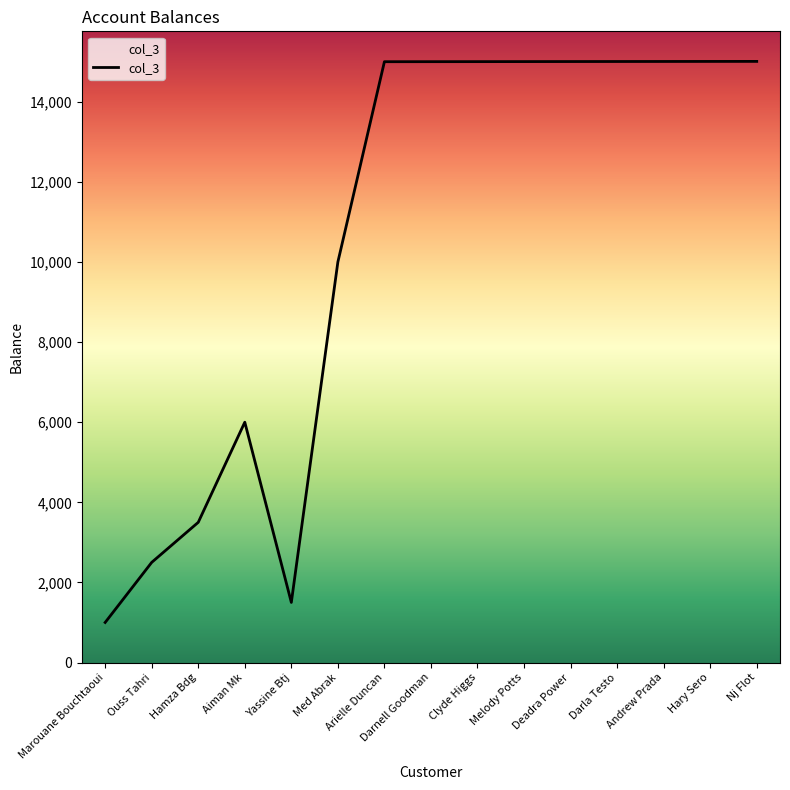

What is the change in value from Hamza Bdg to Darnell Goodman?

+11501